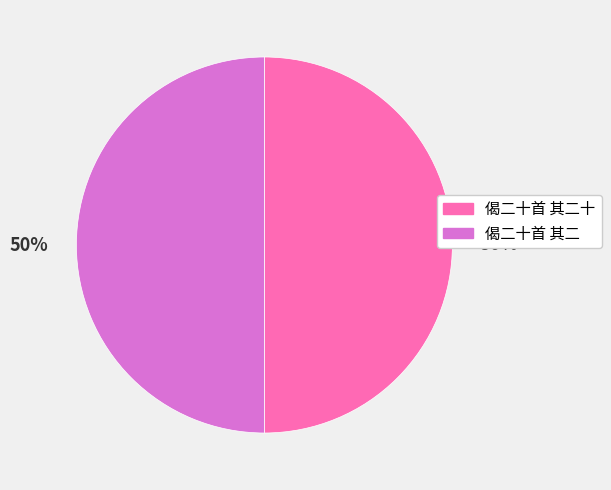

Combined, do 偈二十首 其二十 and 偈二十首 其二 account for over 50%?

Yes